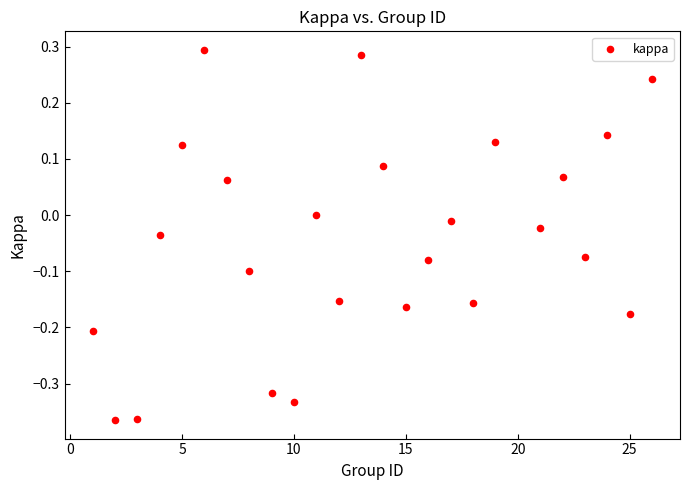

What is the range of Y values (max minus min)?

0.7